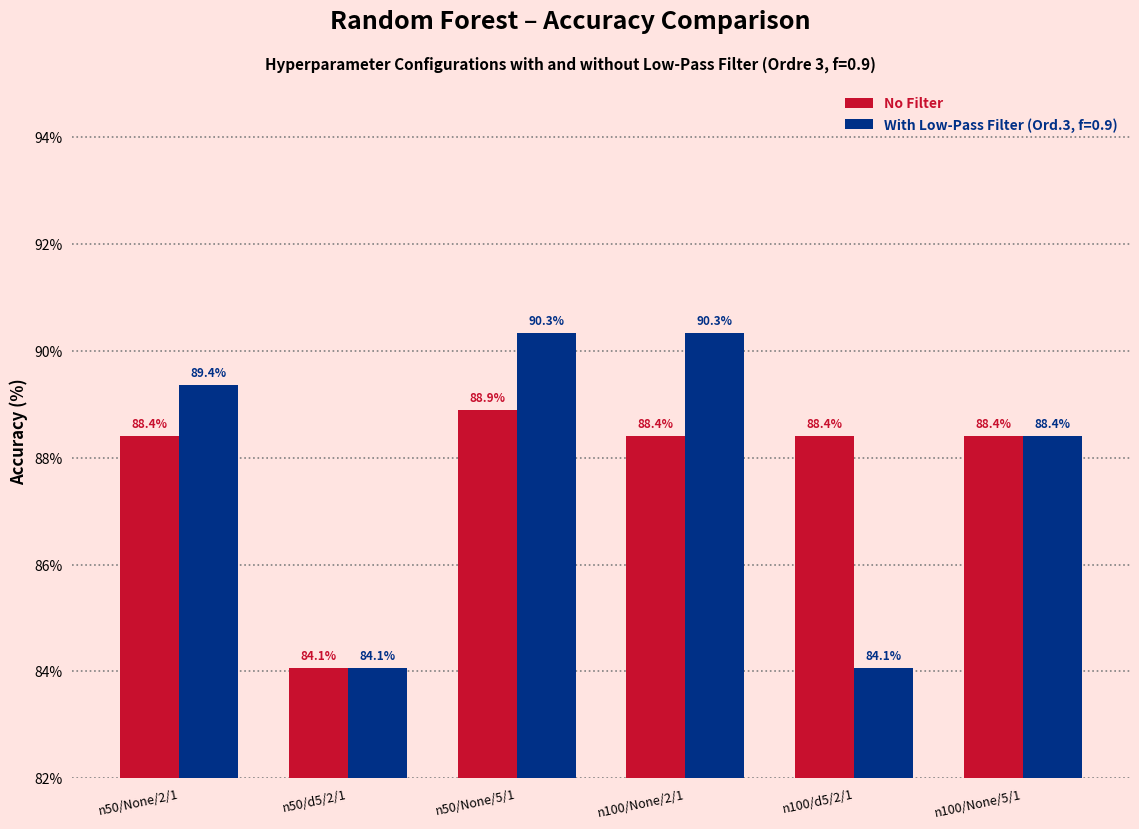

Which series has the widest spread of values?

With Low-Pass Filter (Ord.3, f=0.9)